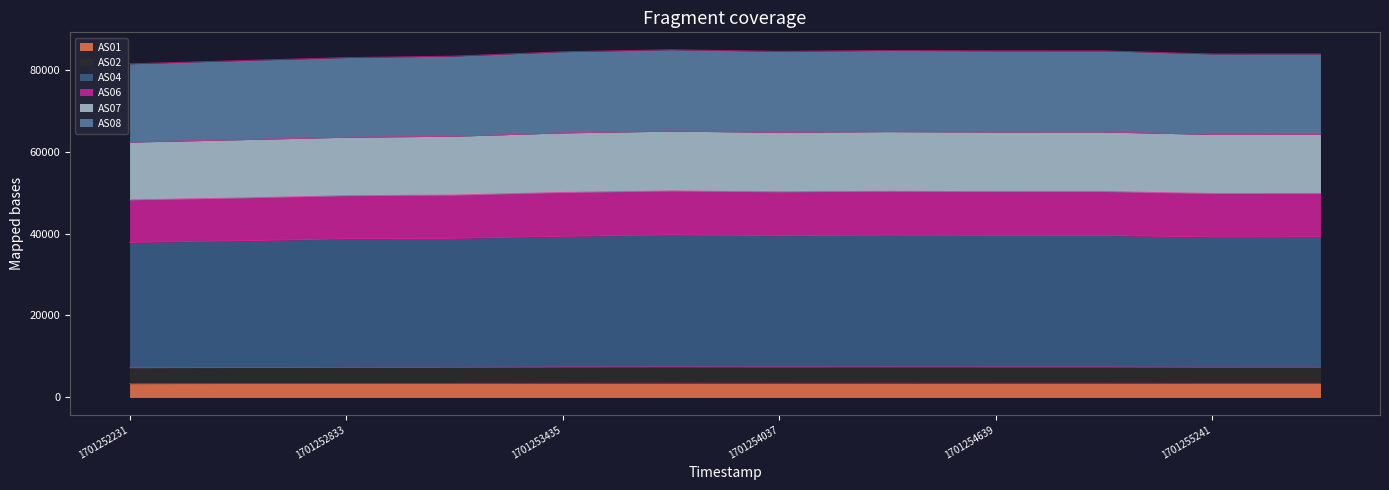

What is the maximum value for AS01?

3479